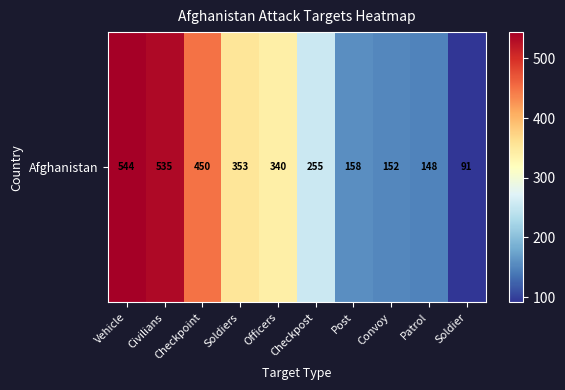

What is the difference between the second highest and minimum values?

444